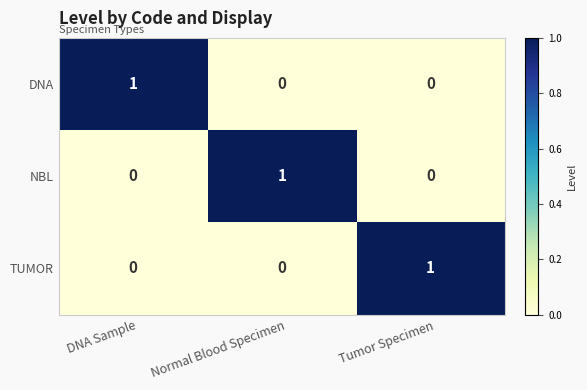

How many DNA values are between 0 and 1?

3